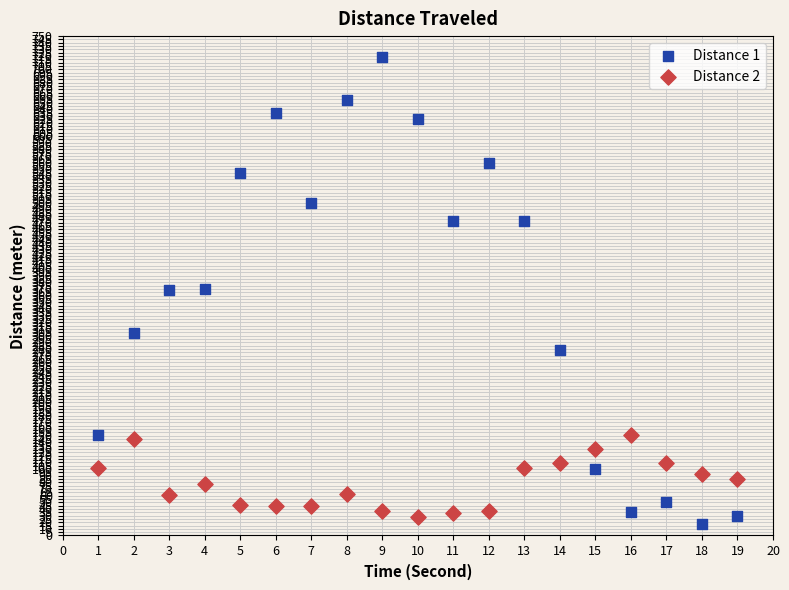

Which series has the widest spread of Y values?

Distance 1